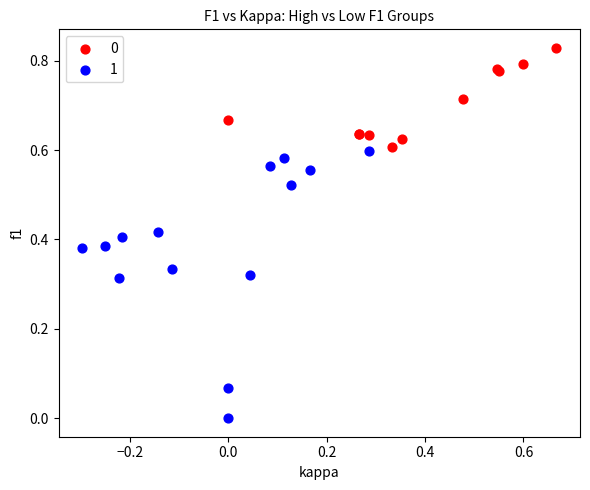

Which series contains the lowest Y value?

1